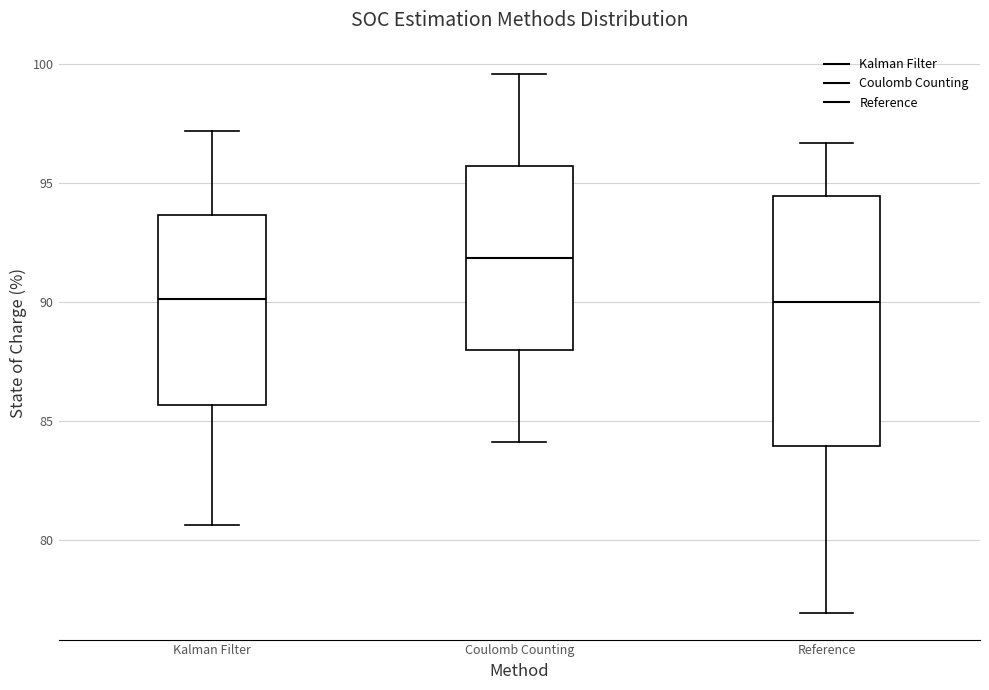

Reading left to right, read every box against the y-axis: the position of its median line, the range the box covers, and the ends of its whiskers. The values are not printed on the chart, so give them approximately, as read against the axis.

Kalman Filter: median 90.0, box 85.5 to 93.5, whiskers 80.5 to 97.0
Coulomb Counting: median 92.0, box 88.0 to 95.5, whiskers 84.0 to 99.5
Reference: median 90.0, box 84.0 to 94.5, whiskers 77.0 to 96.5